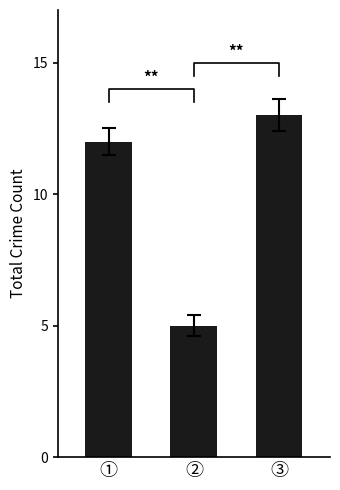

Is it true that the value at ② is 5?

True